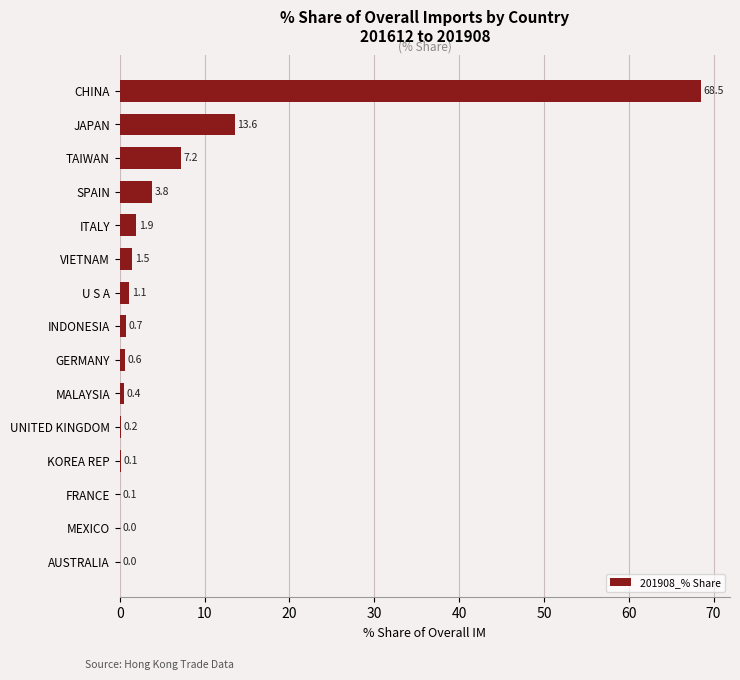

Count the number of data series in this chart.

1